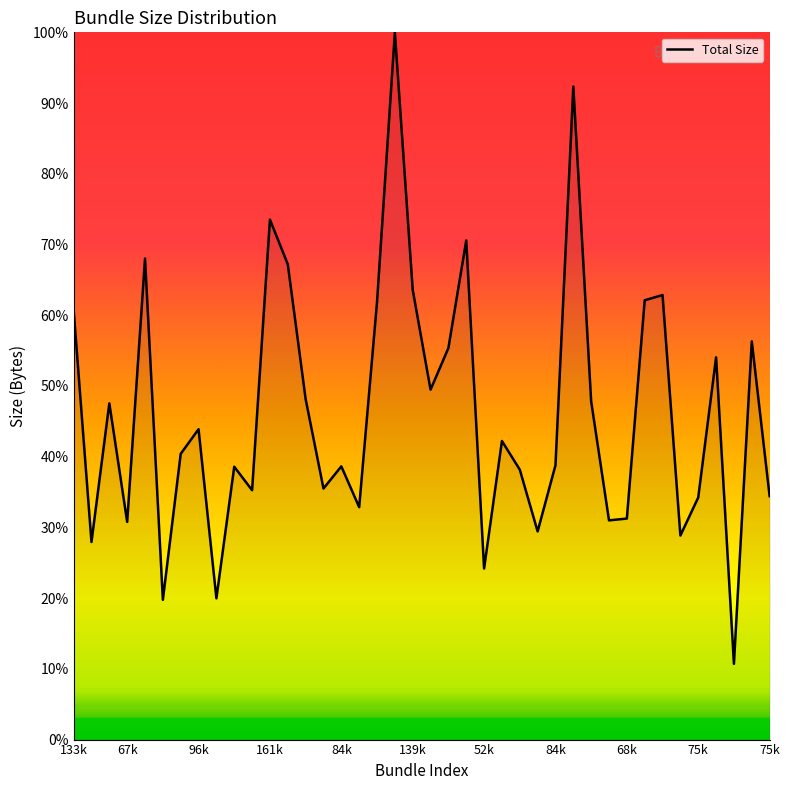

How many categories are shown in the chart?

40